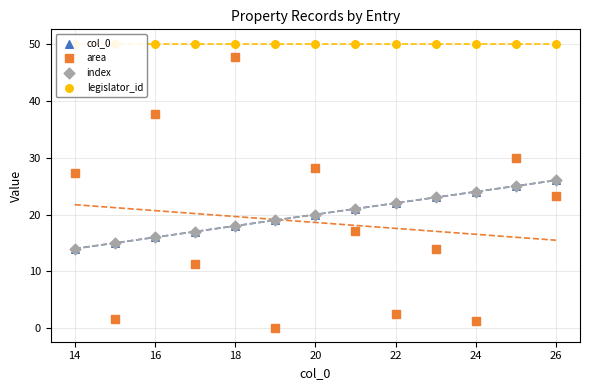

Which series reaches the maximum Y coordinate?

legislator_id